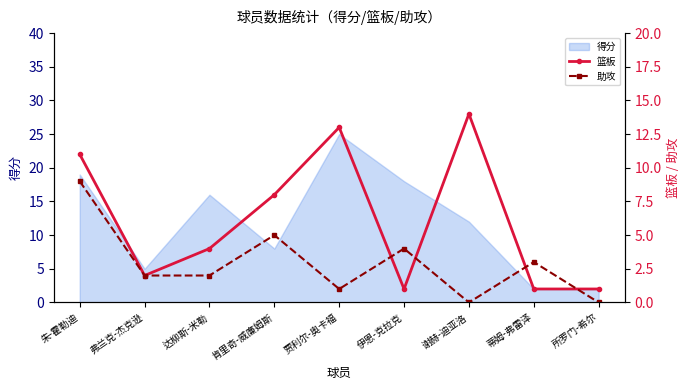

The value of 得分 at 伊恩-克拉克 is 18. True or false?

True